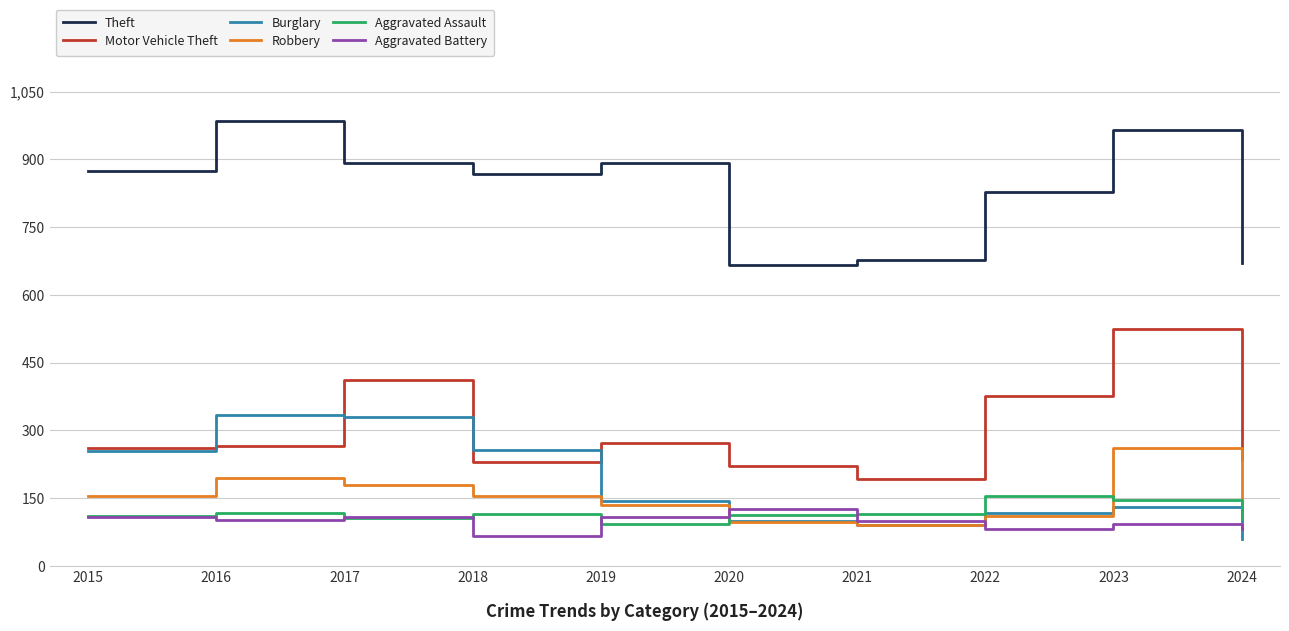

Between 2015 and 2021, which series saw the biggest shift?

Theft